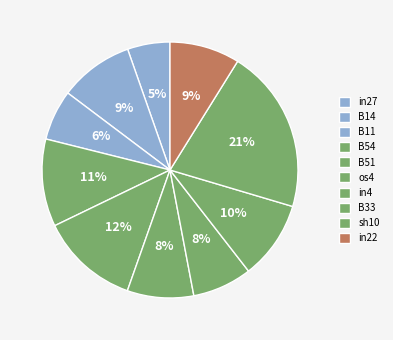

To the nearest percent, what portion does sh10 represent?

21%